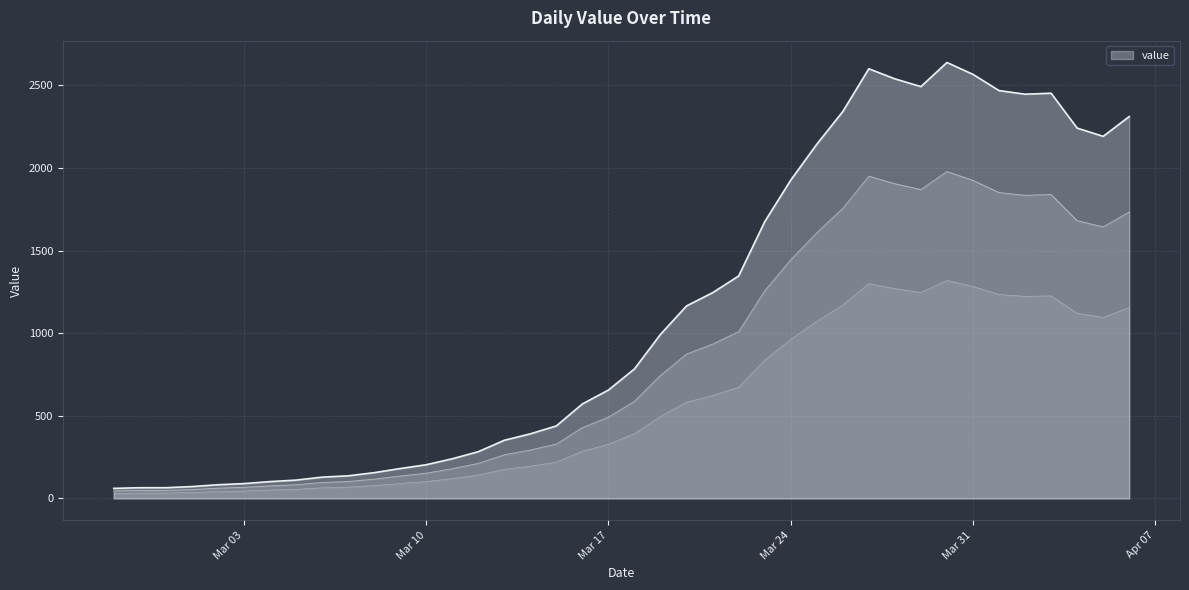

Which has a higher value, 2020-02-29 or 2020-03-17?

2020-03-17